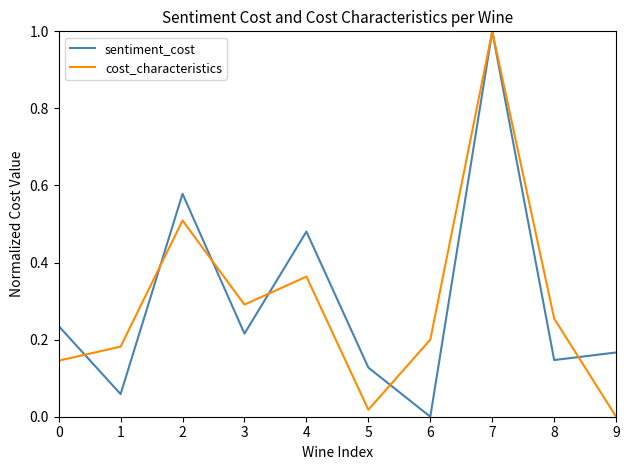

The value of cost_characteristics at 3 is 0.3. True or false?

True